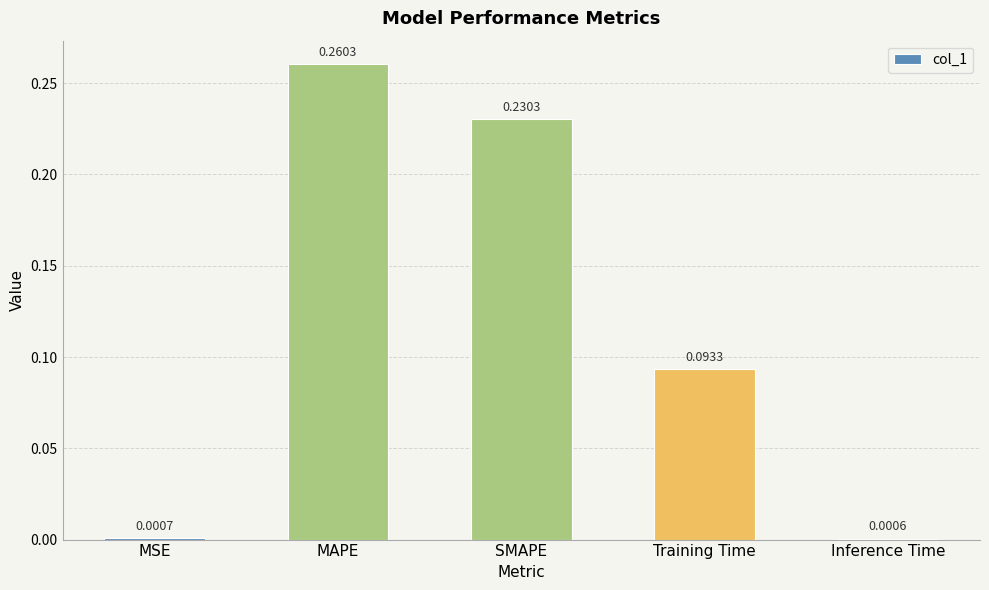

At which label is the value closest to 0?

Inference Time